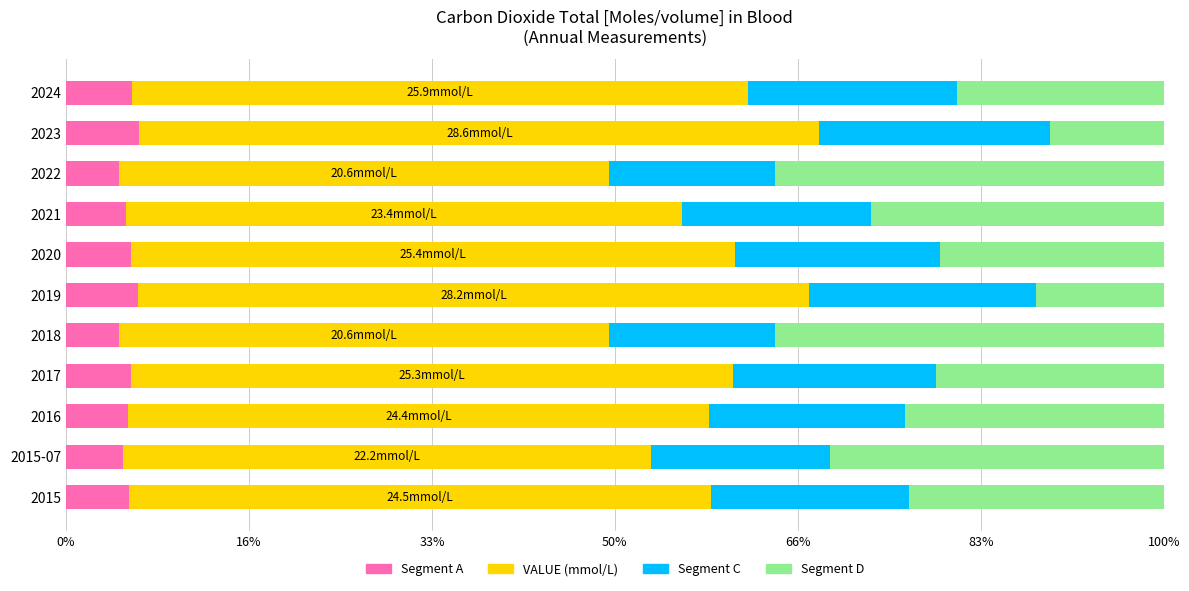

Reading left to right, what are all the values shown in this chart?

Segment A: 1.7	1.6	1.7	1.8	1.4	2.0	1.8	1.6	1.4	2.0	1.8
VALUE (main): 15.9	14.4	15.9	16.4	13.4	18.3	16.5	15.2	13.4	18.6	16.8
Segment C: 5.4	4.9	5.4	5.6	4.5	6.2	5.6	5.1	4.5	6.3	5.7
Segment D: 7.0	9.1	7.1	6.2	10.6	3.5	6.1	8.0	10.6	3.1	5.7